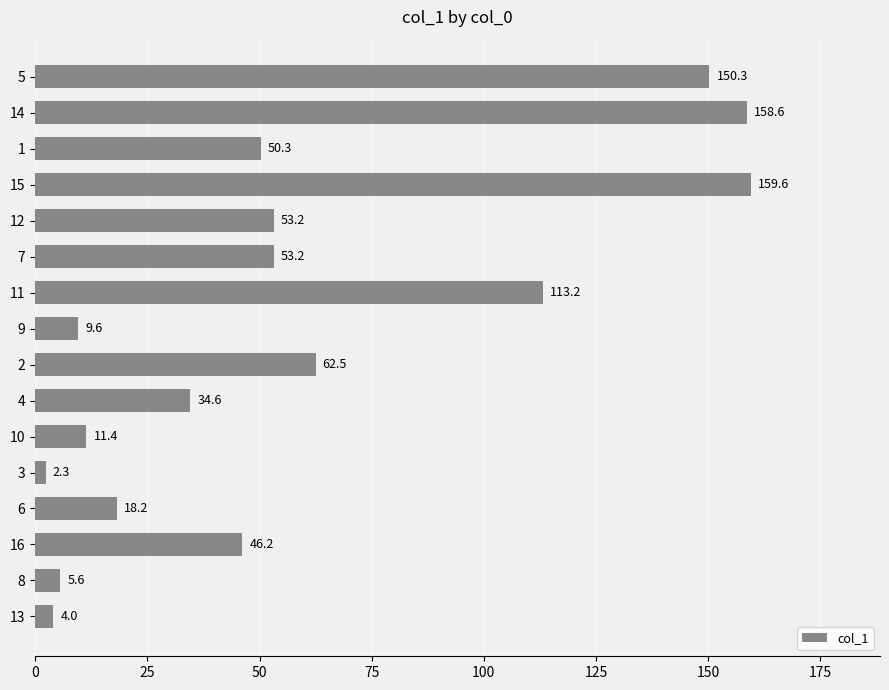

Does the chart contain stacked bars?

No